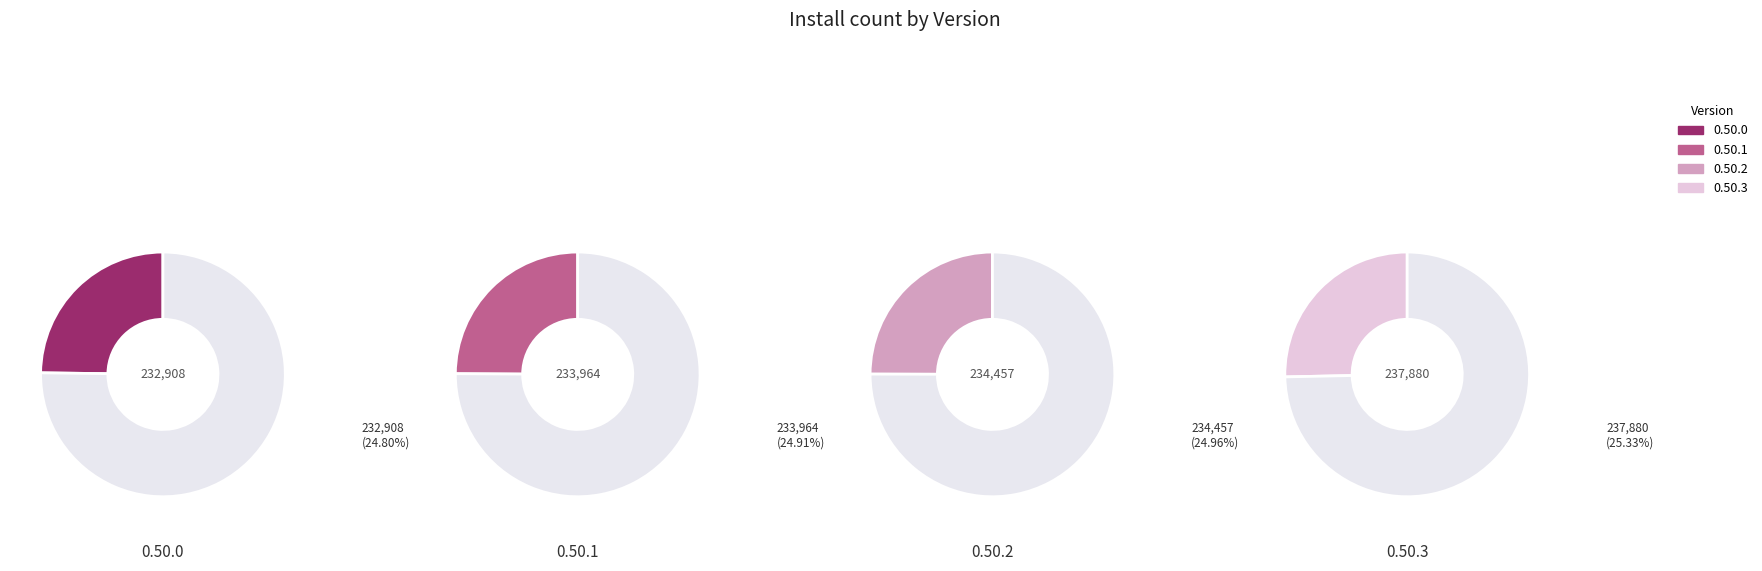

Combined, do 0.50.3 and 0.50.0 account for over 50%?

Yes